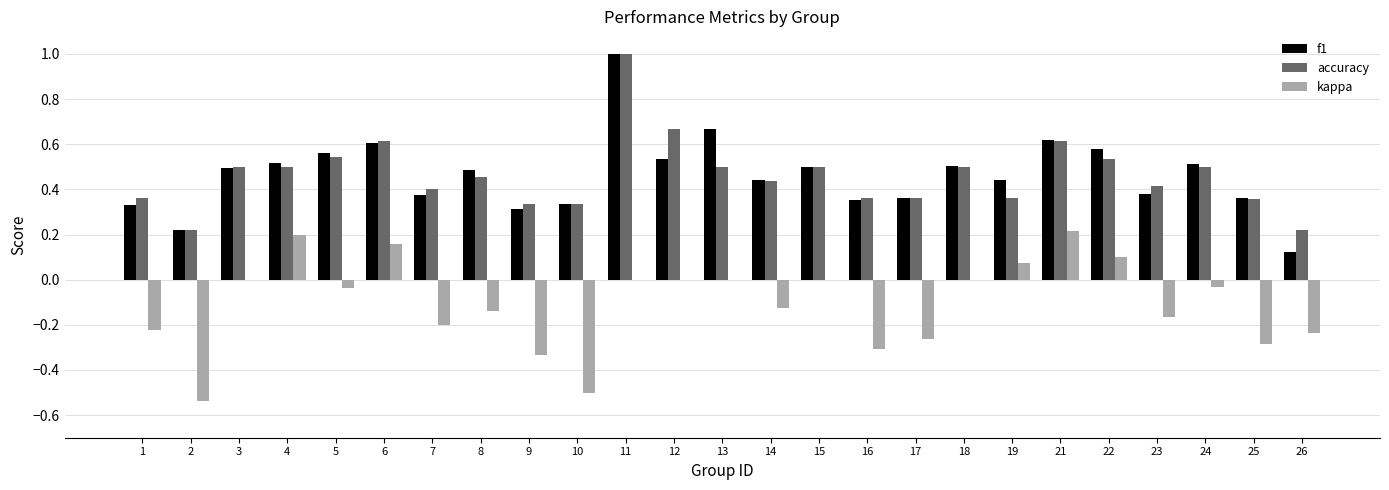

What is the sum of the accuracy values at 13 and 25?

0.9